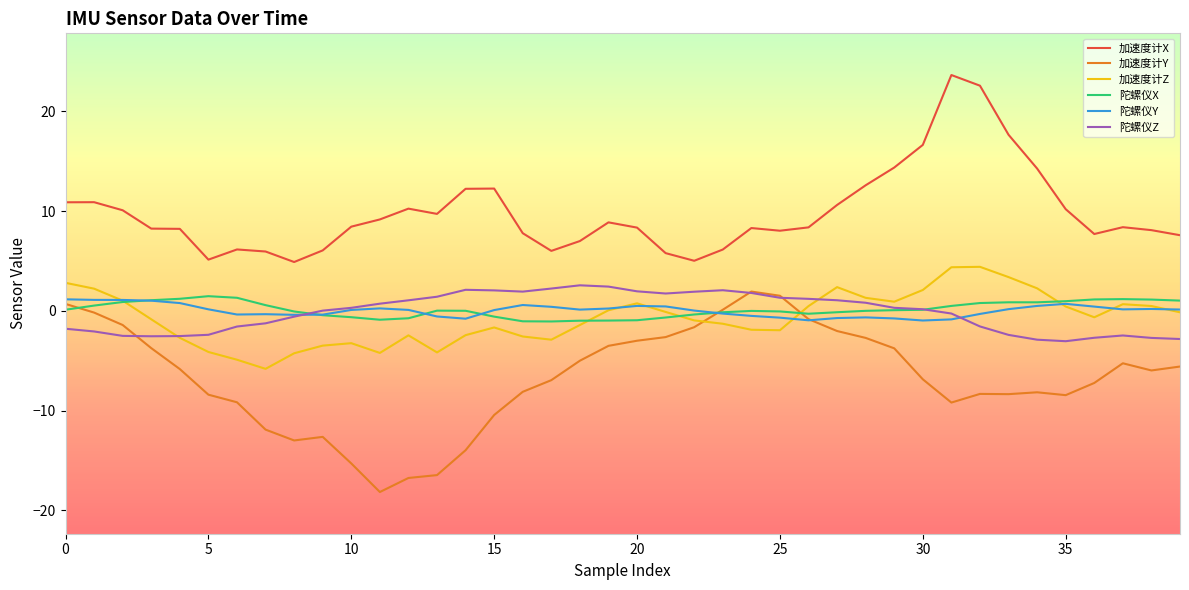

What is the maximum value for 陀螺仪X?

1.5